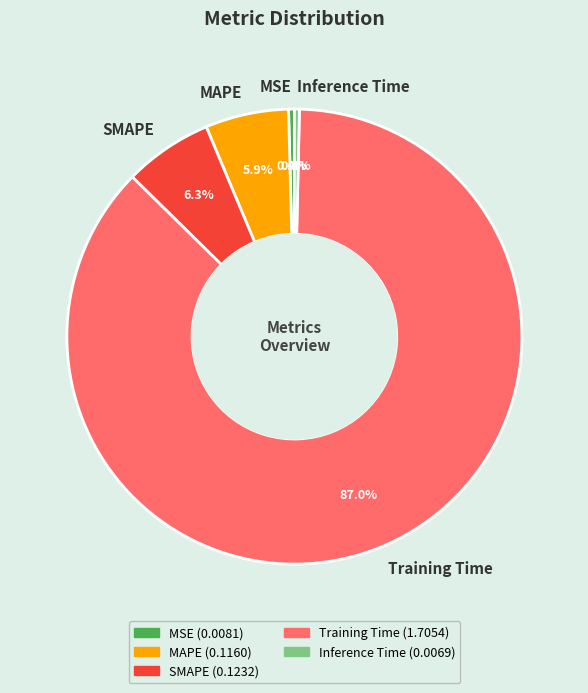

Is the sum of SMAPE and MSE greater than half?

No